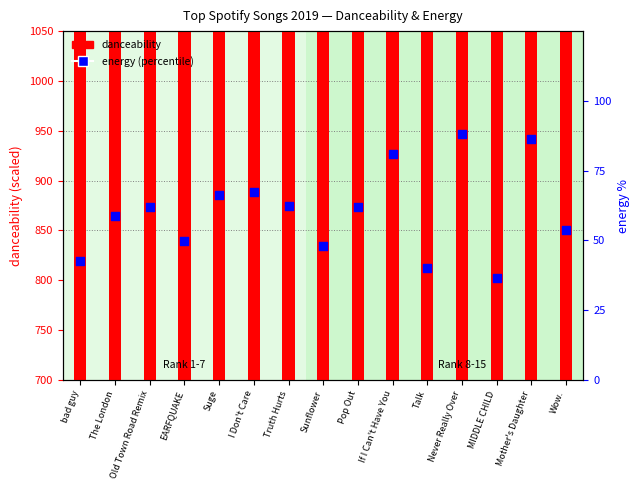

Which series has the largest Y range (max minus min)?

danceability